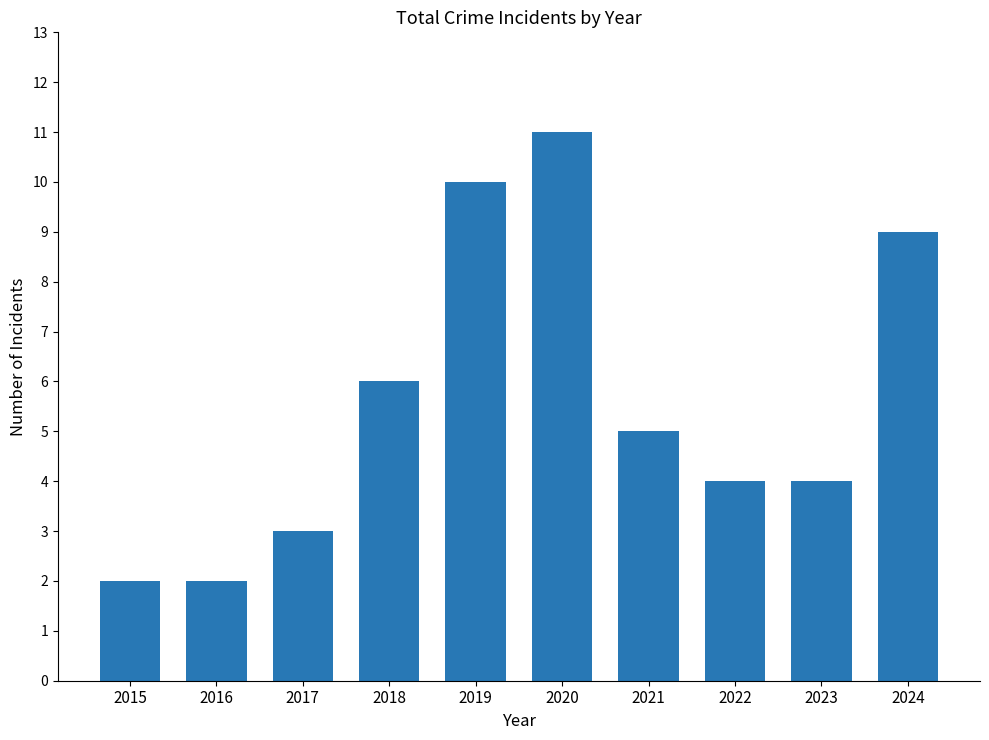

How many bars are there in total?

10